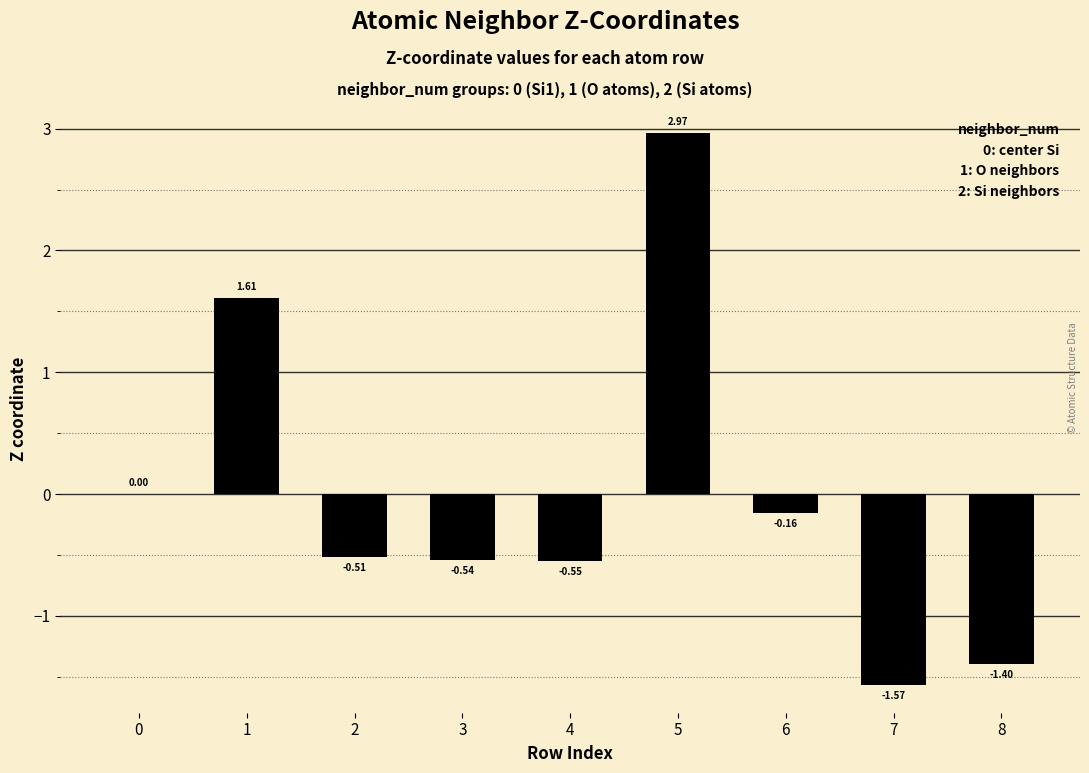

How many series are shown in this chart?

1